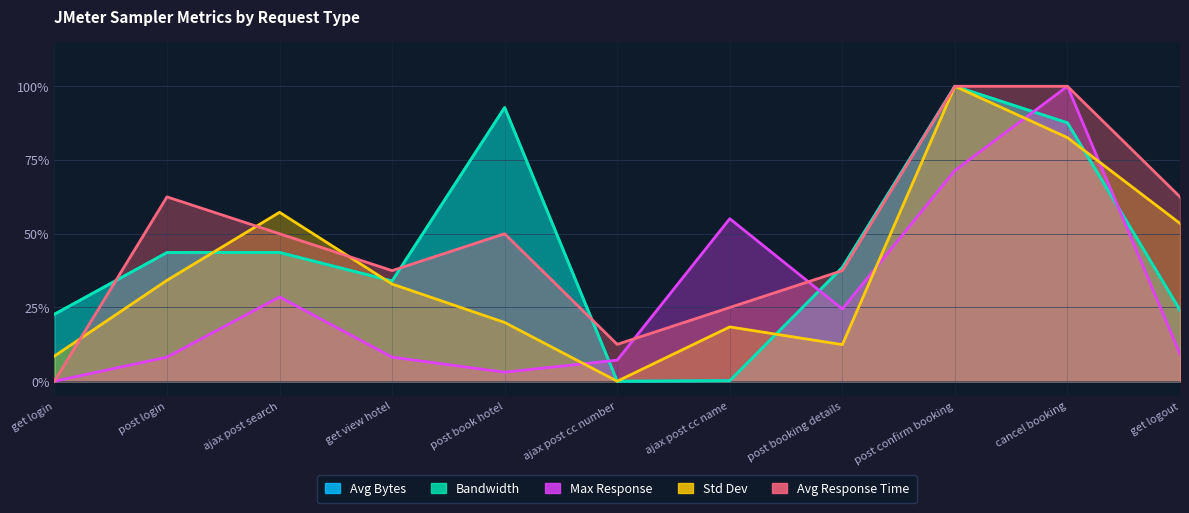

Where do Std Dev and Max Response first cross each other?

post book hotel and ajax post cc number